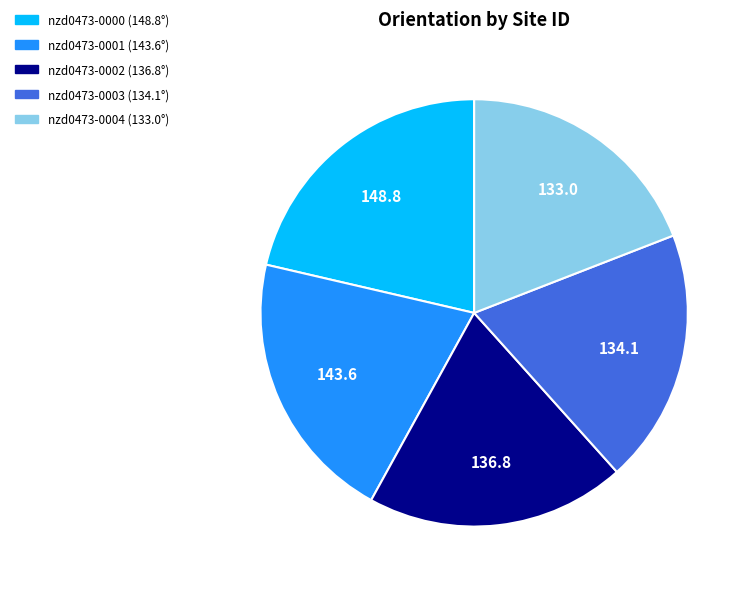

Which slice is the largest?

nzd0473-0000